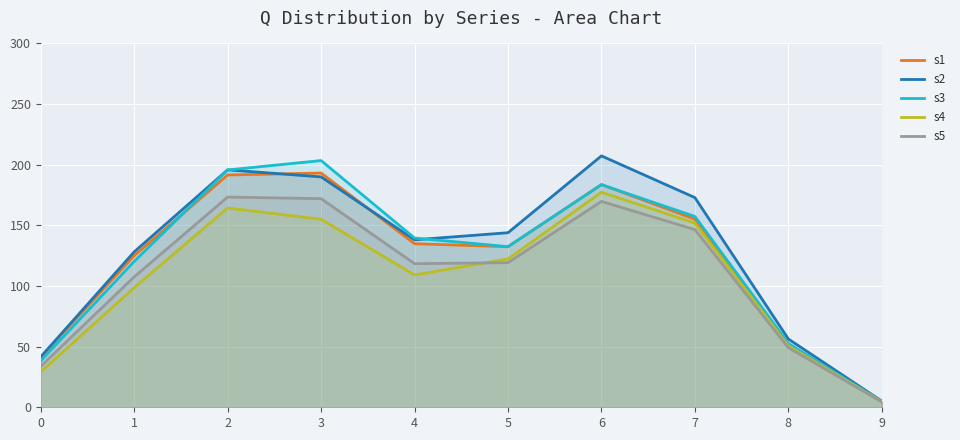

Count the number of categories in the chart.

10